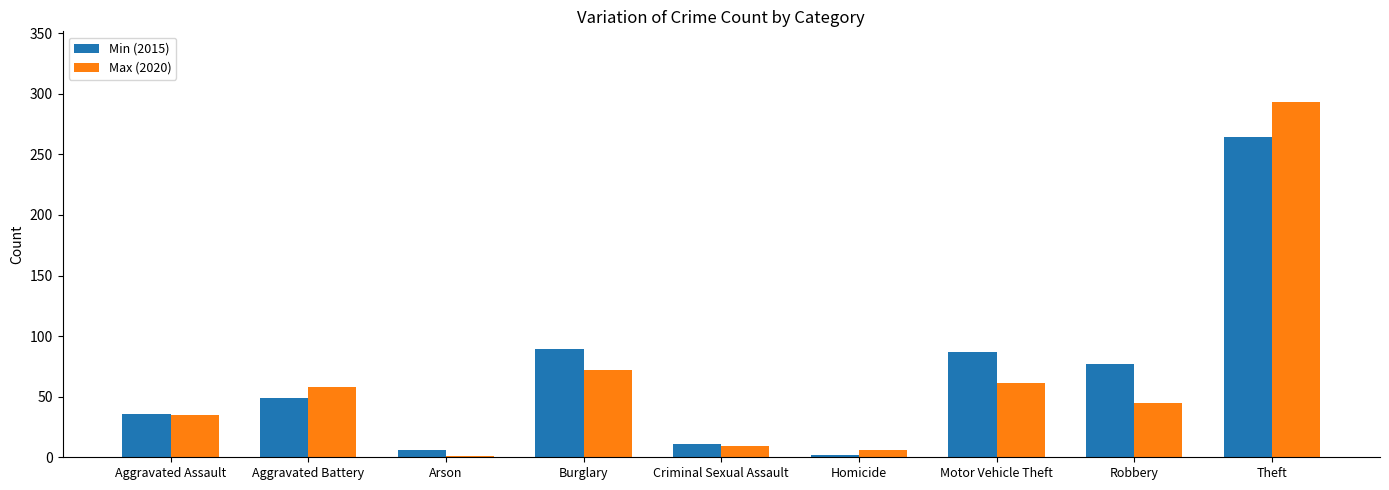

Reading right to left, what are all the values shown in this chart?

Min (2015): Theft=264	Robbery=77	Motor Vehicle Theft=87	Homicide=2	Criminal Sexual Assault=11	Burglary=89	Arson=6	Aggravated Battery=49	Aggravated Assault=36
Max (2020): Theft=293	Robbery=45	Motor Vehicle Theft=61	Homicide=6	Criminal Sexual Assault=9	Burglary=72	Arson=1	Aggravated Battery=58	Aggravated Assault=35